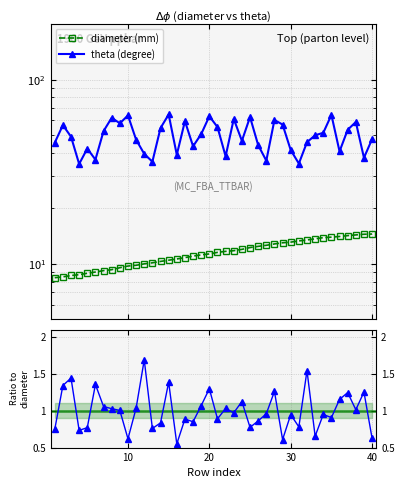

True or false: length/delta (norm) and theta (degree) cross at least once.

False